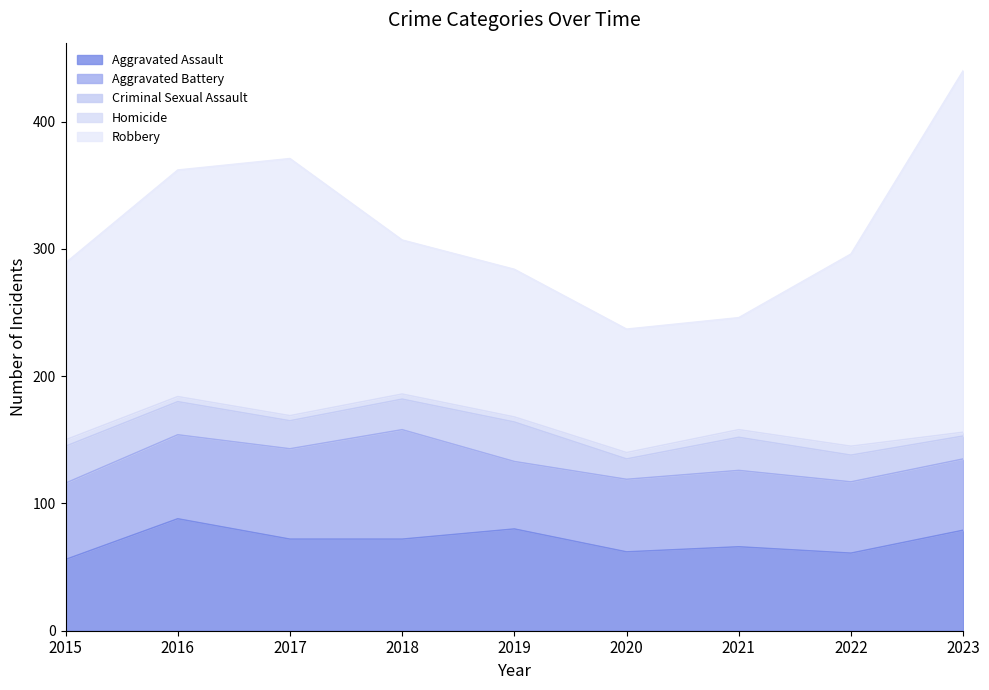

What is the value of the Aggravated Battery point at the 4th from the left?

86